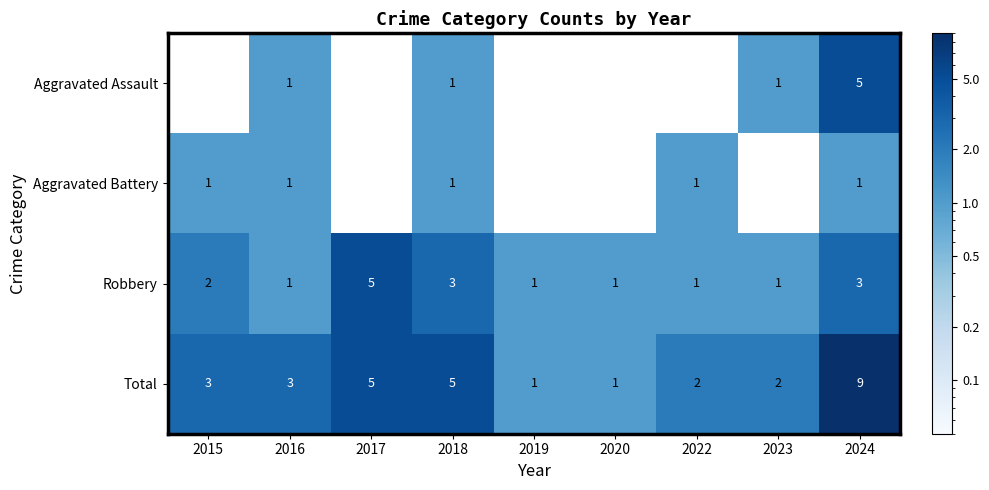

Is the value of Aggravated Battery at 2016 greater than the value of Total at 2023?

No